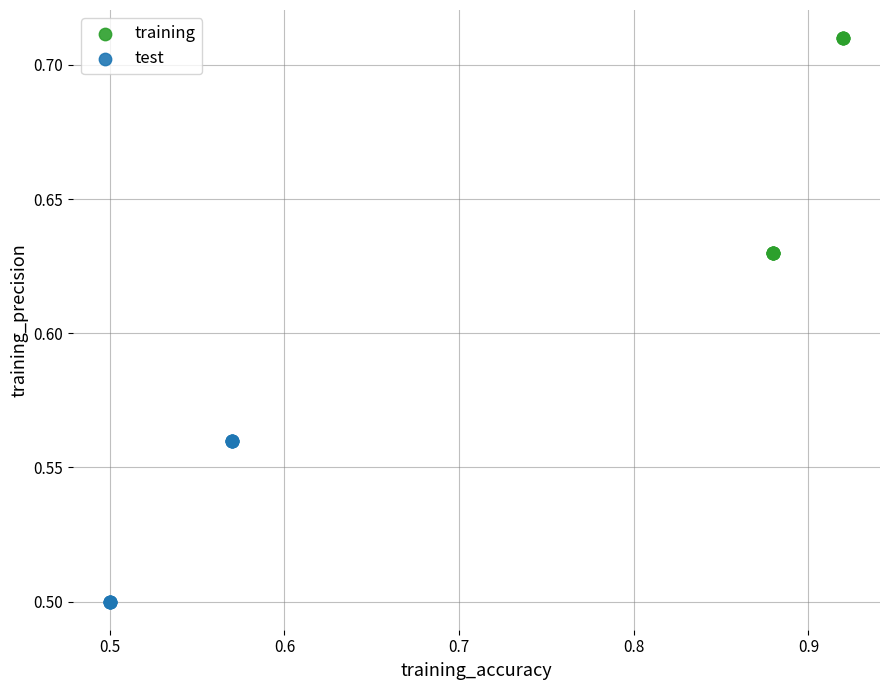

Which series contains the lowest Y value?

test